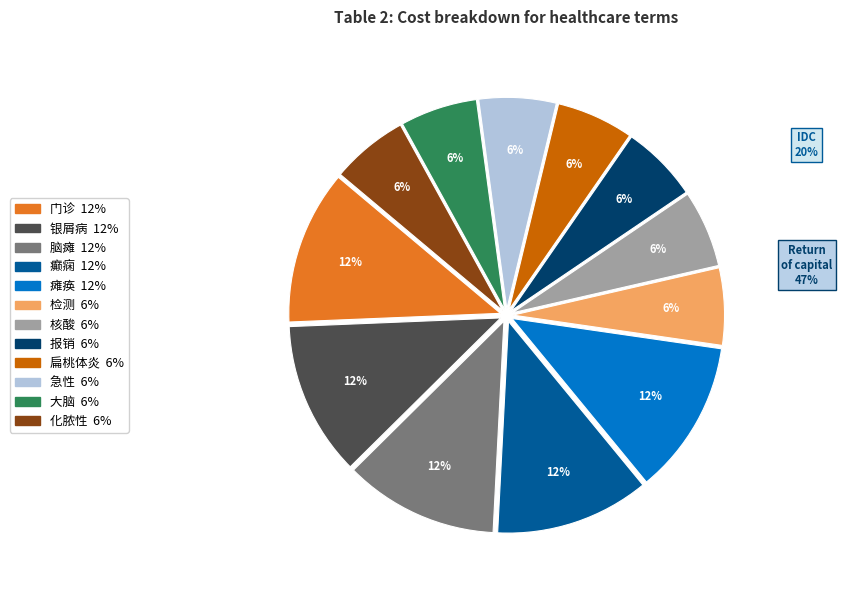

The 急性 slice represents 17% of the pie. True or false?

False